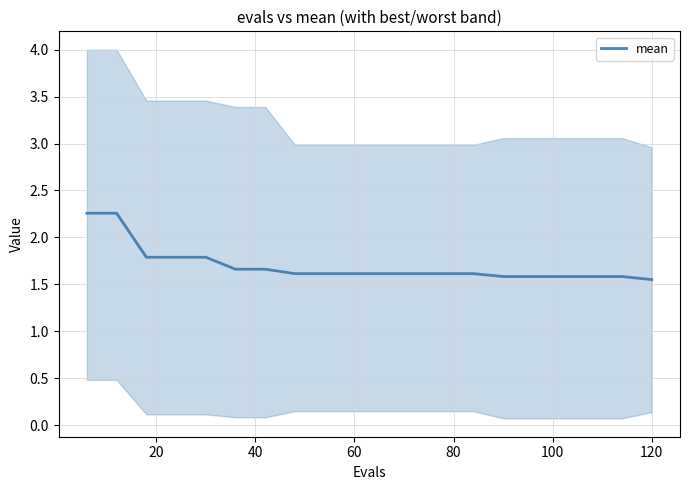

What is the minimum value shown in the chart?

1.6